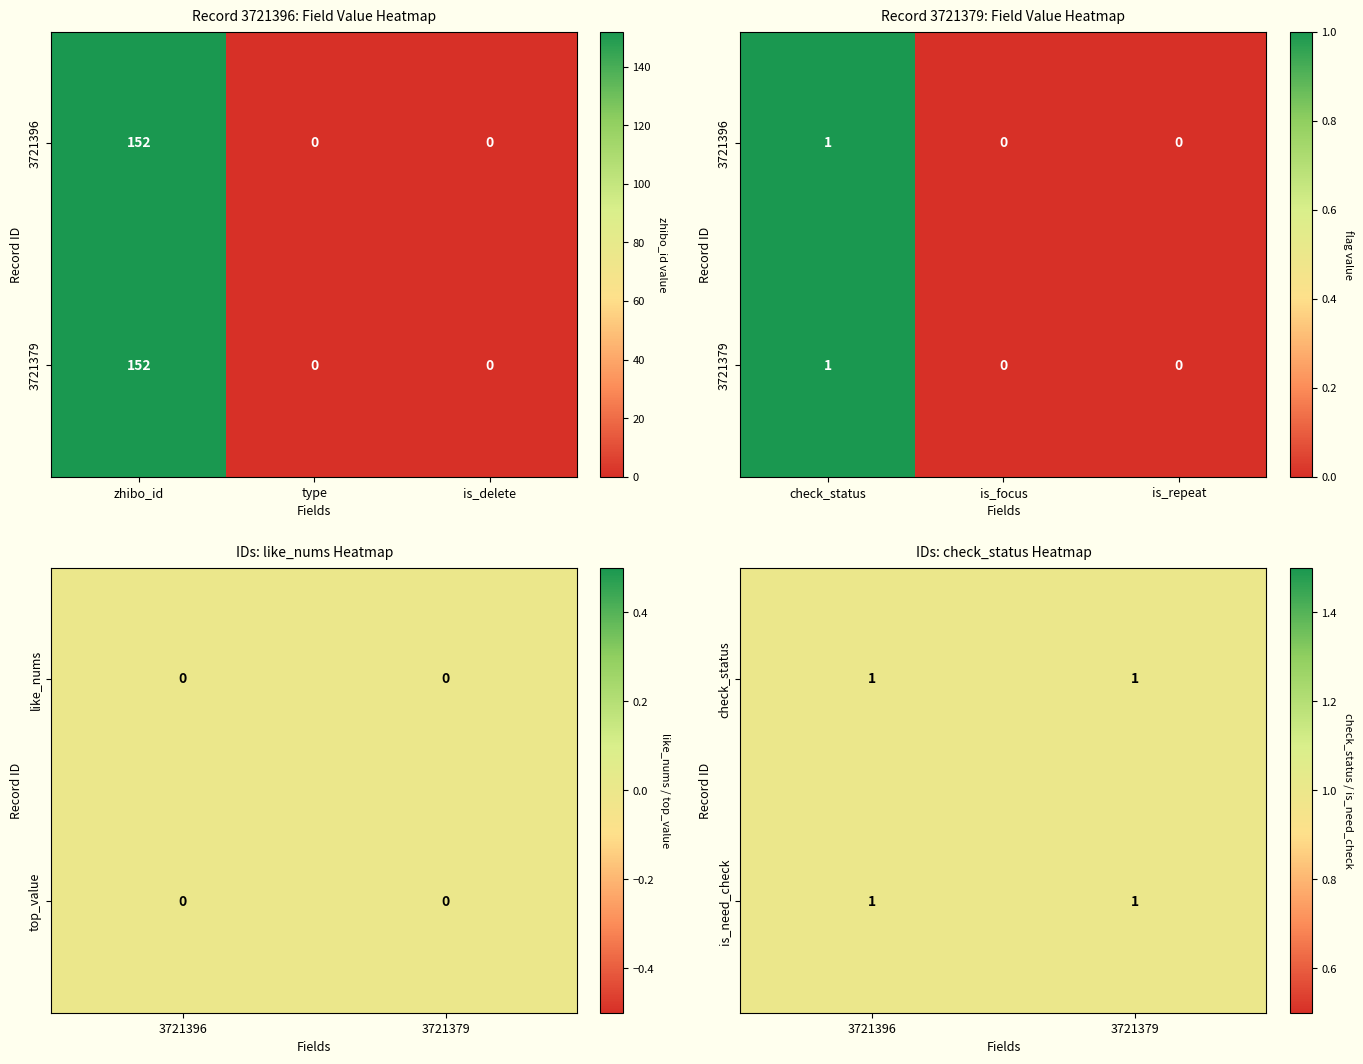

Which label corresponds to the largest value in the chart?

zhibo_id